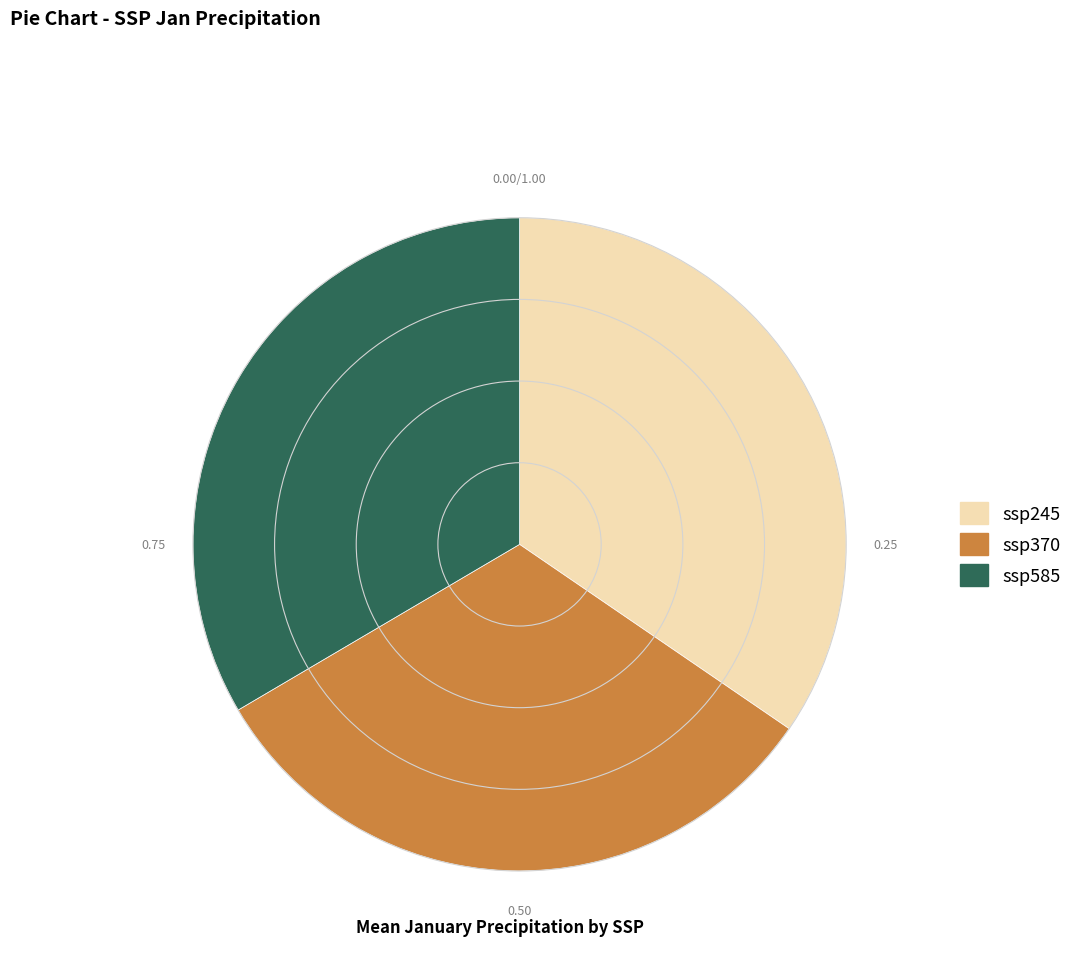

Which has a higher value, ssp245 or ssp585?

ssp245